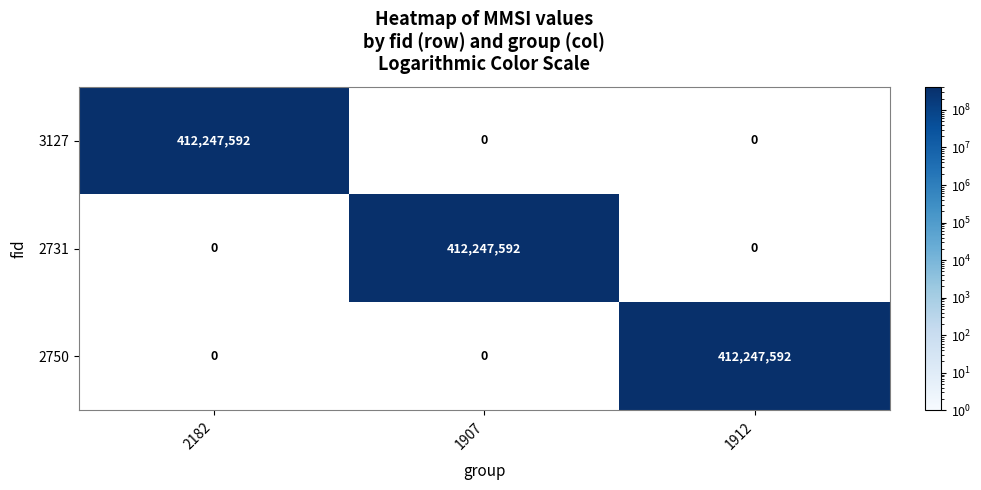

The 2731 series shows 412247592 at 1907. True or false?

True